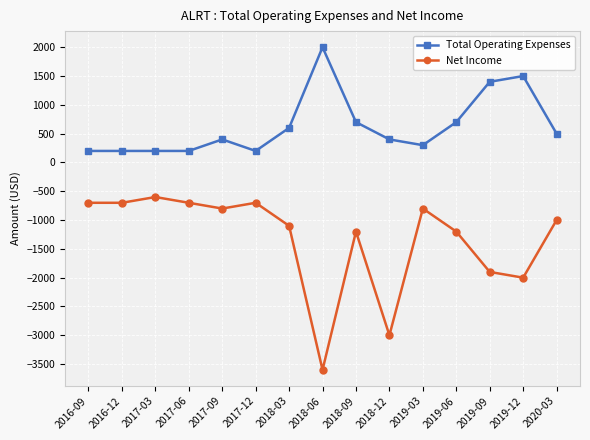

What position from the right is 2017-03?

13